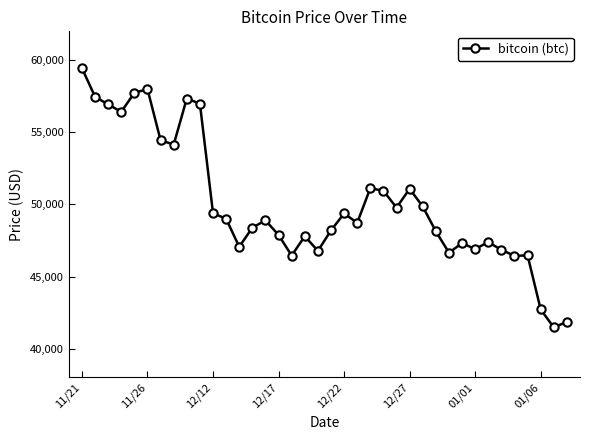

What is the value of the 1st point from the left?

59441